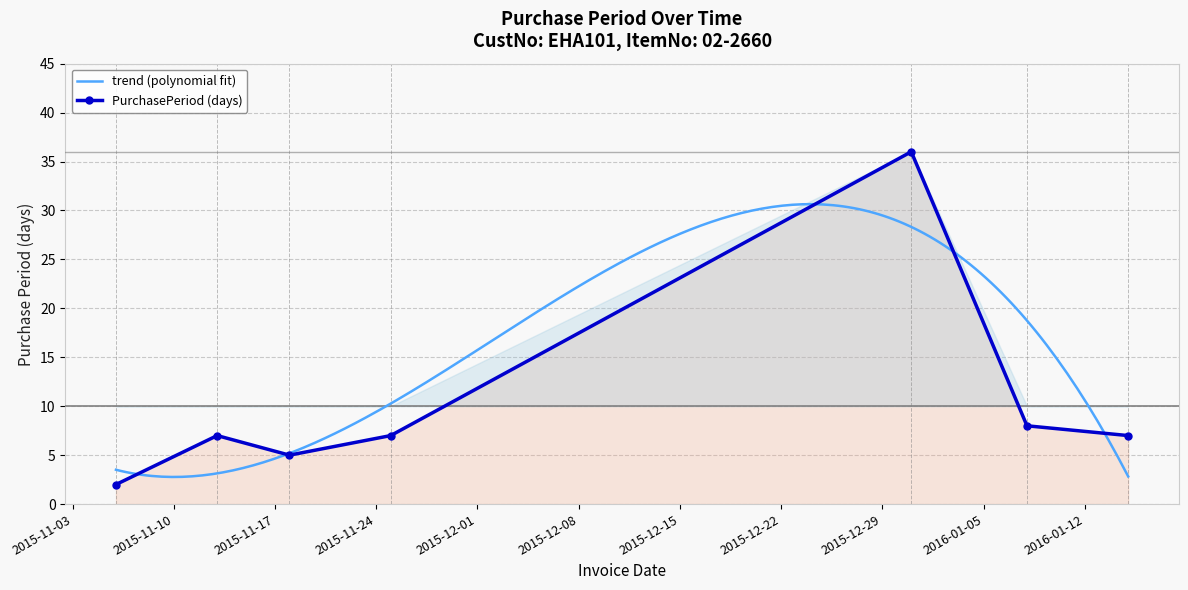

What is the difference between the values at 2015-11-25 and 2016-01-08?

1